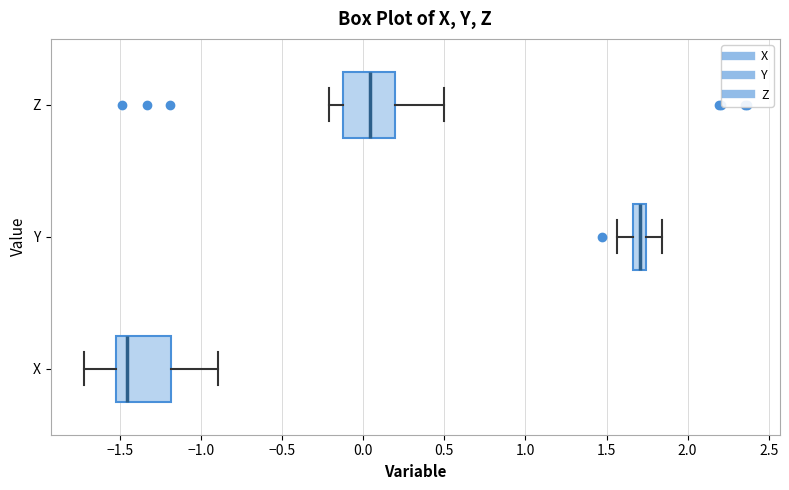

Reading bottom to top, read every box against the x-axis: the position of its median line, the range the box covers, and the ends of its whiskers. The values are not printed on the chart, so give them approximately, as read against the axis.

X: median -1.45, box -1.50 to -1.20, whiskers -1.70 to -0.90
Y: median 1.70, box 1.65 to 1.75, whiskers 1.55 to 1.85
Z: median 0.05, box -0.10 to 0.20, whiskers -0.20 to 0.50